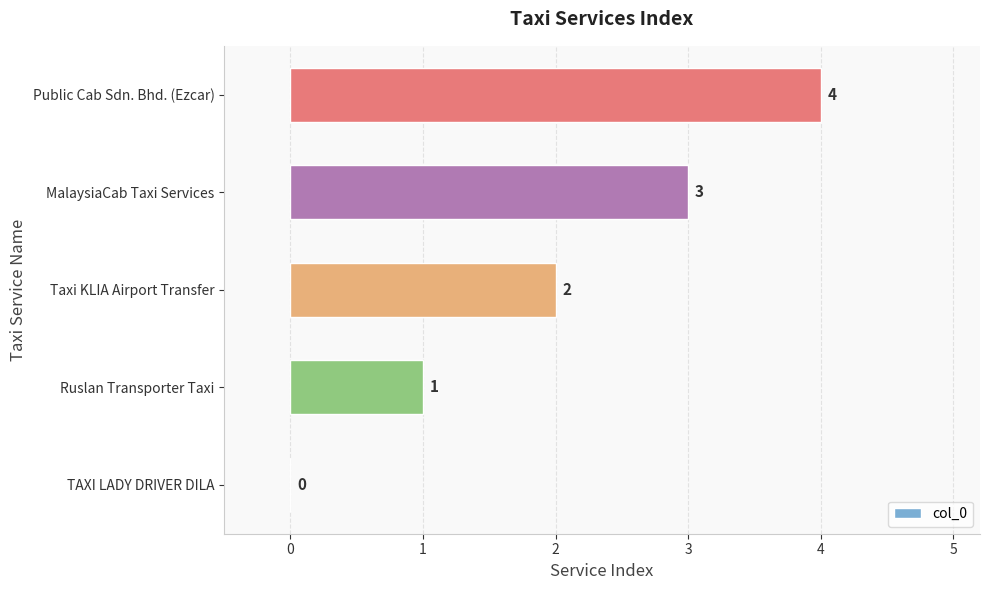

What is the greatest value displayed?

4